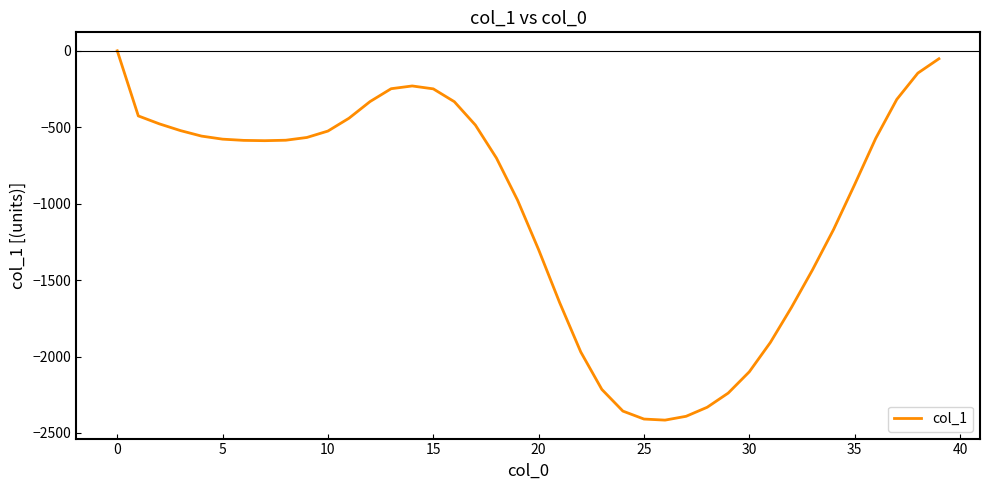

What is the difference between the maximum and minimum values?

2416